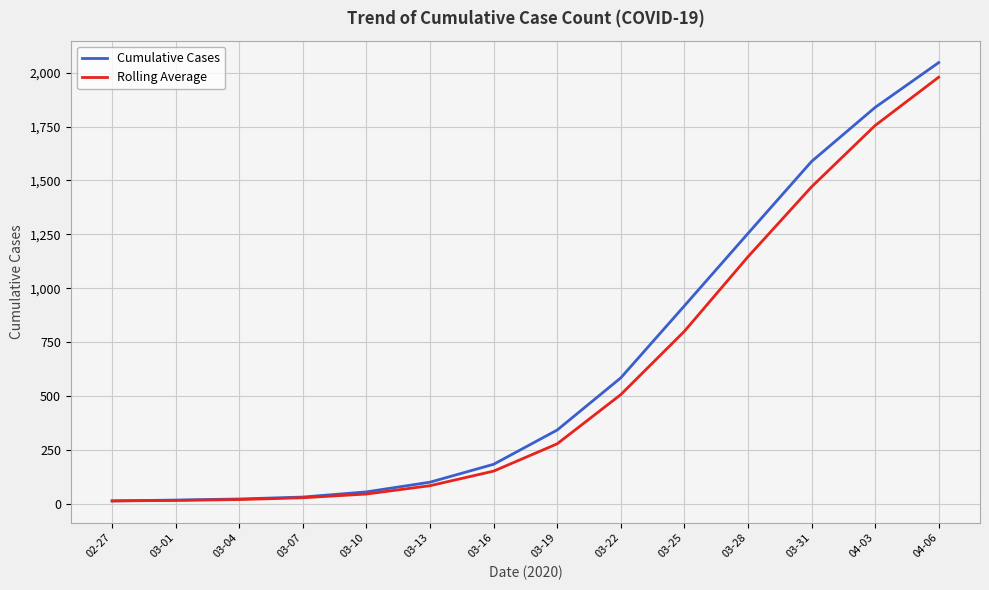

What is the highest value of the Cumulative Cases series?

2047.0